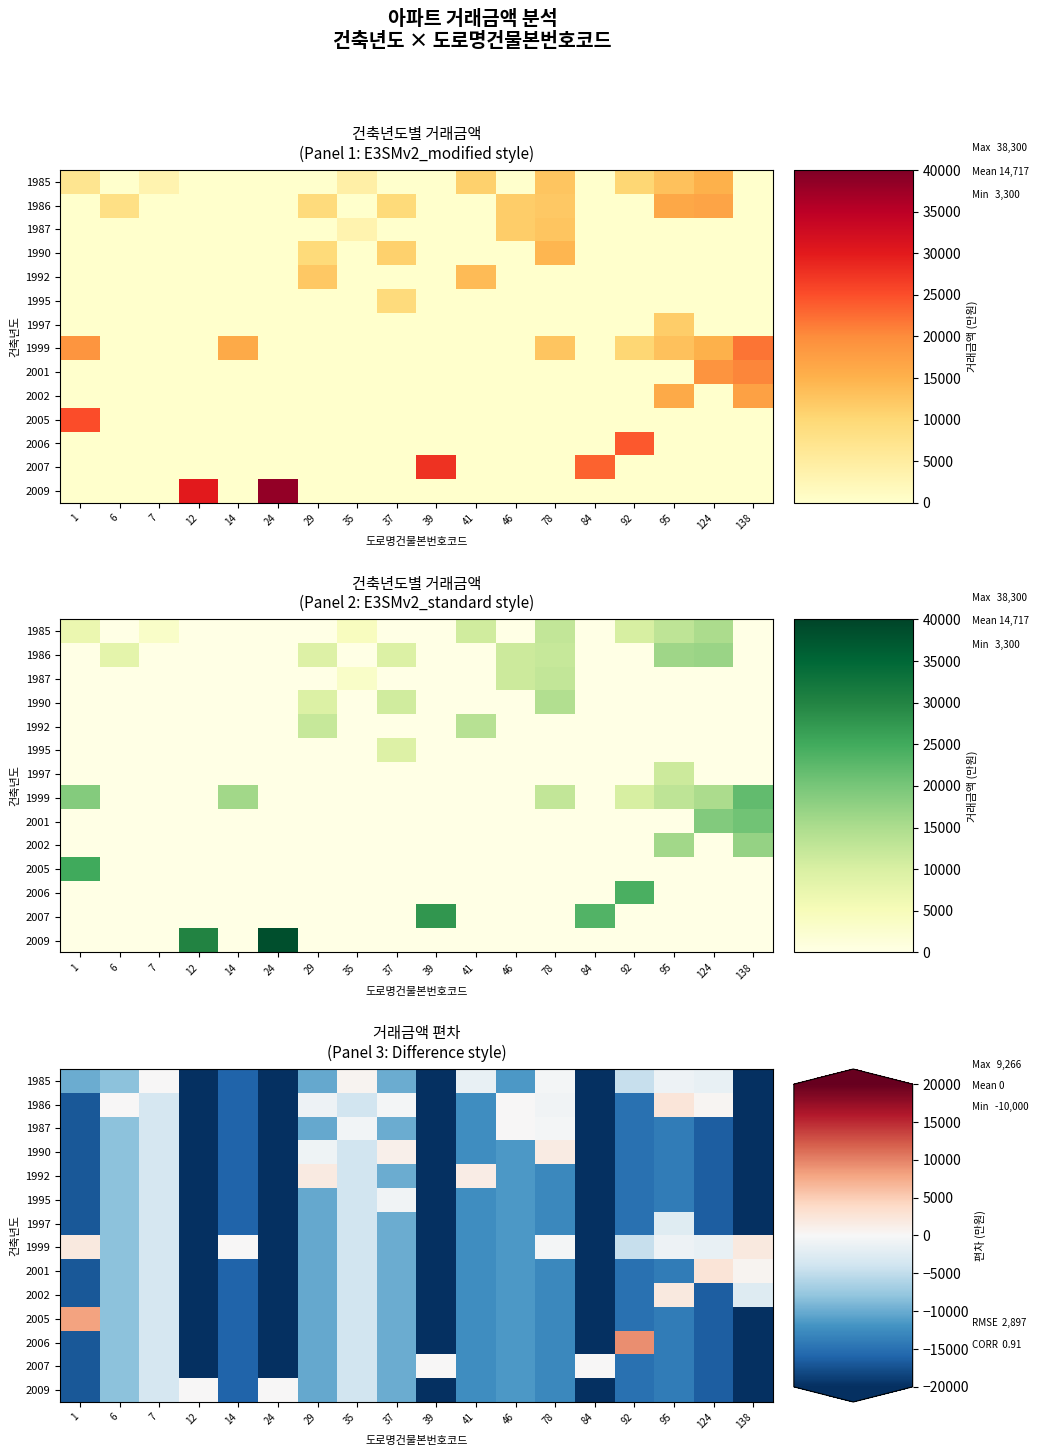

Is it true that 2009 equals -9933.3 at 37?

True